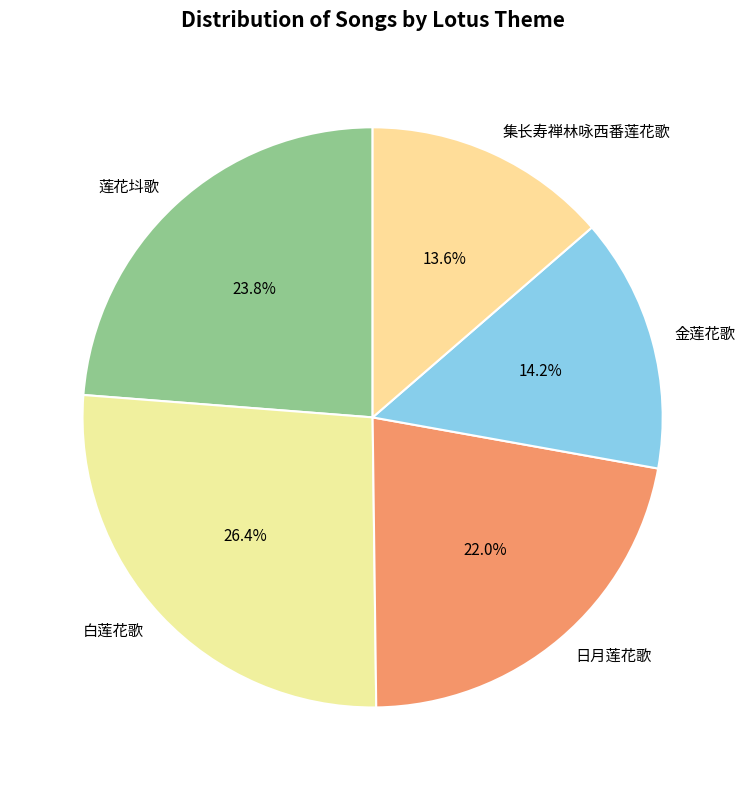

How many segments does this pie chart have?

5